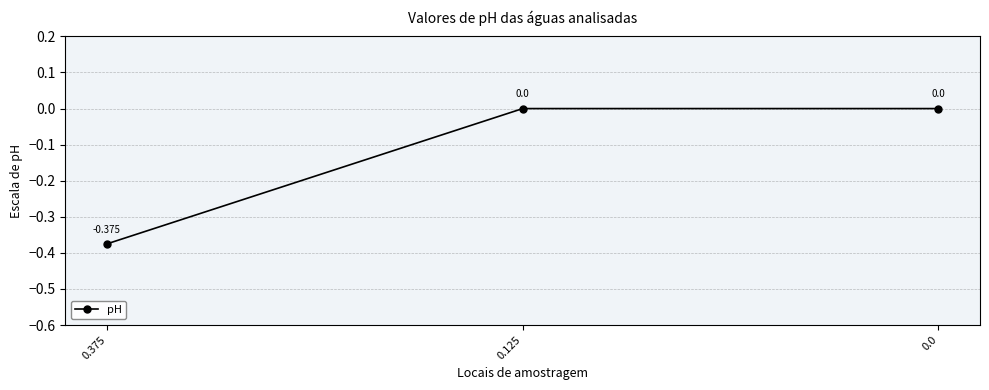

How many data points does each series have?

3